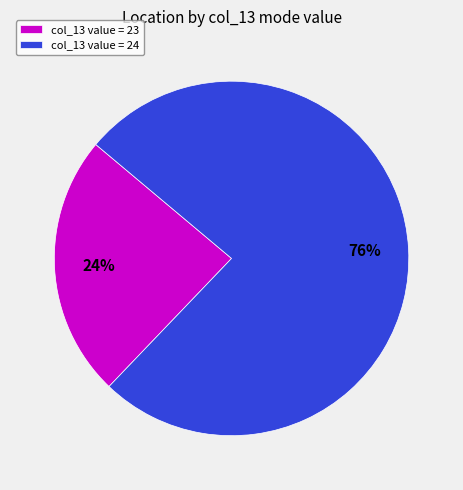

True or false: col_13 value = 23 accounts for 24% of the total.

True